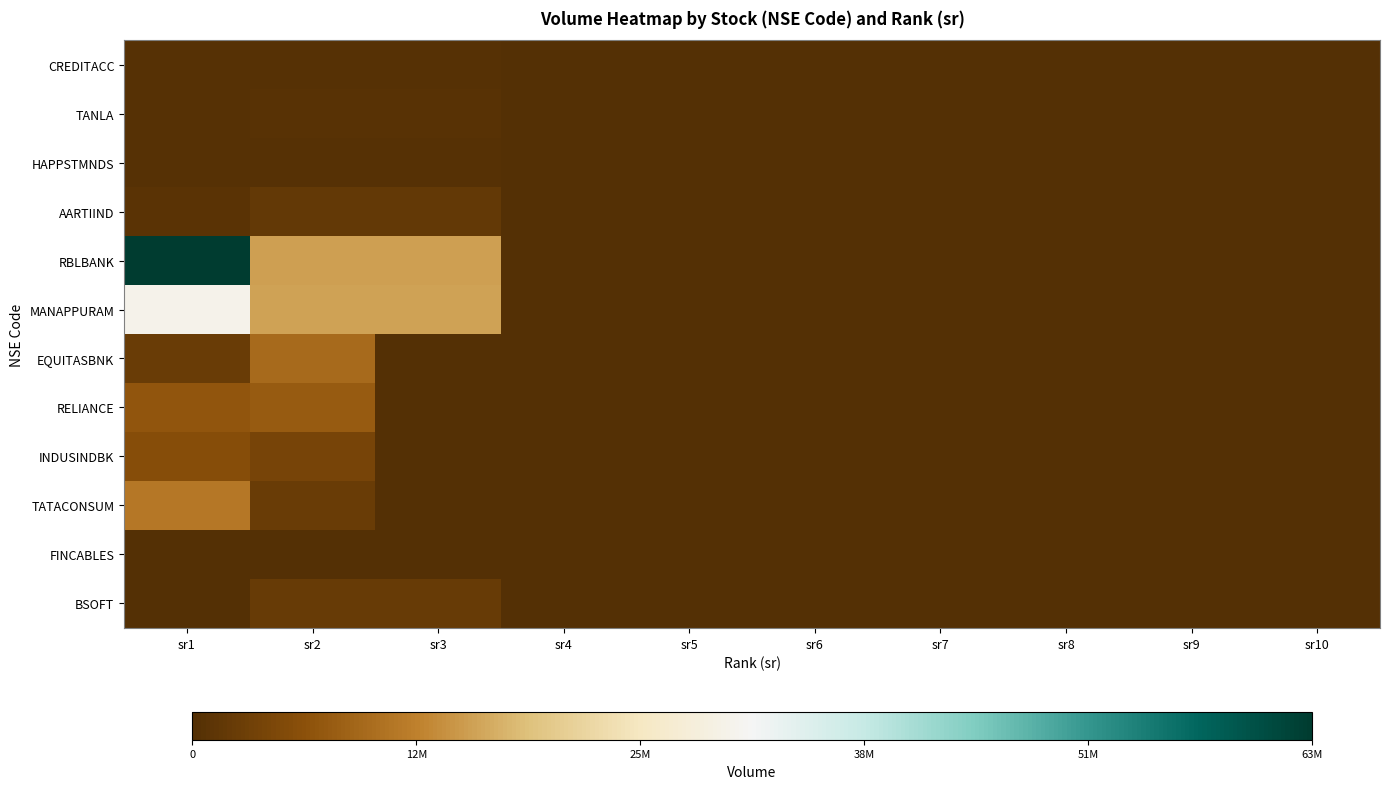

Which series has the largest total across all categories?

RBLBANK